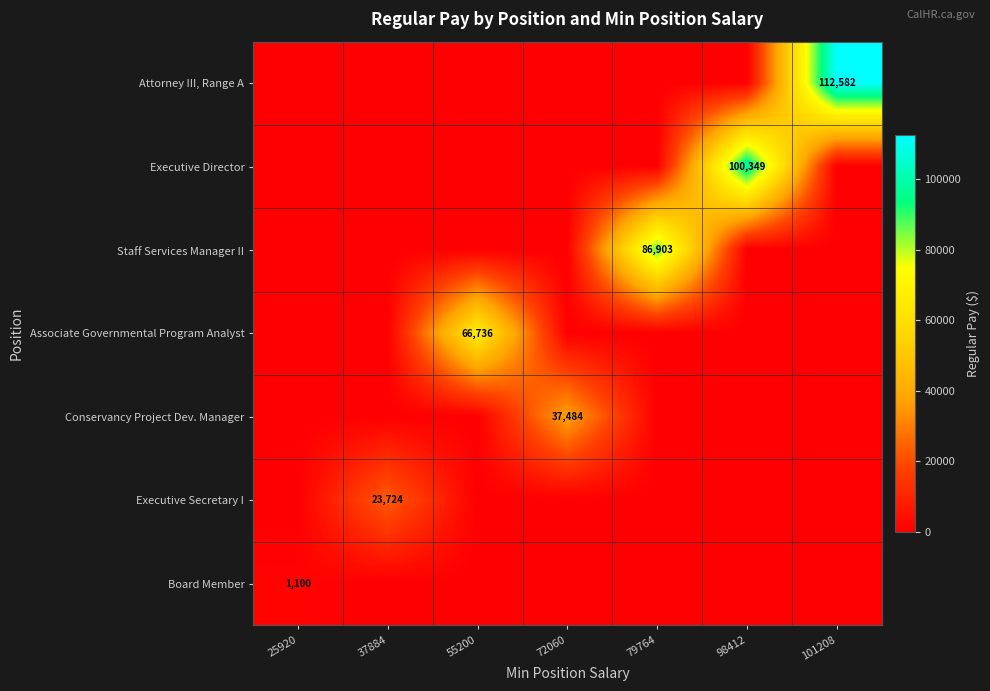

The Executive Director series shows 173046 at 98412. True or false?

False